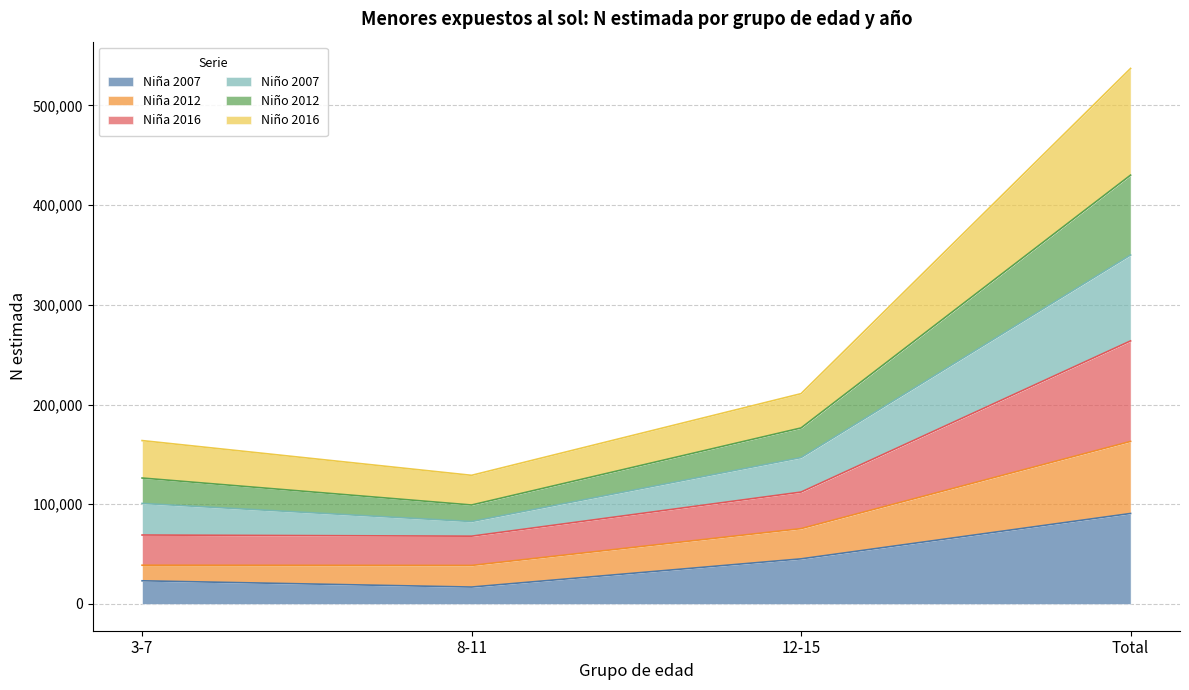

How many lines are shown in the chart?

6